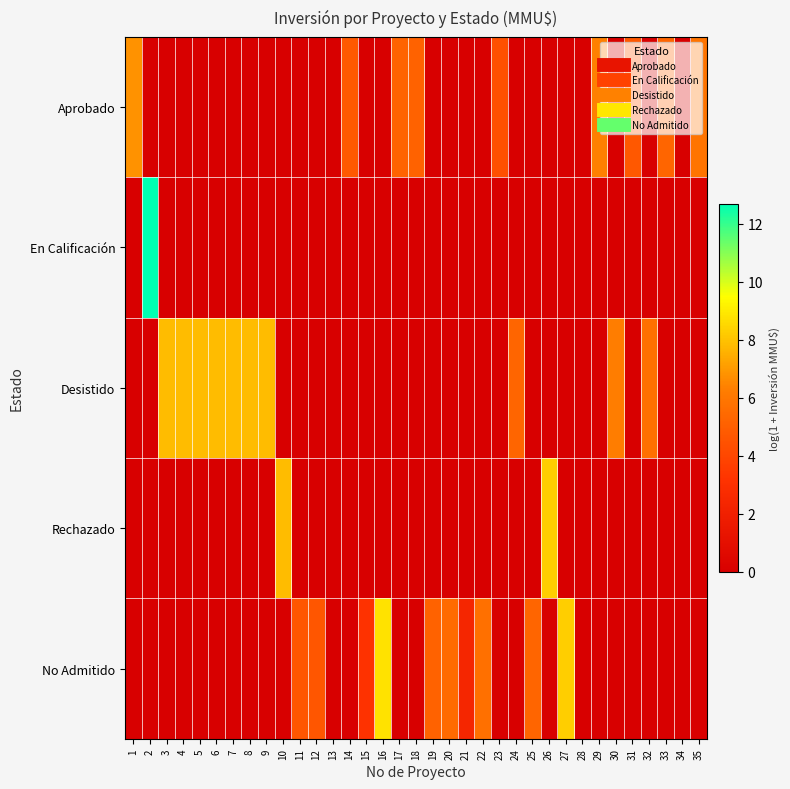

What is the total value across all series at 1?

6.8